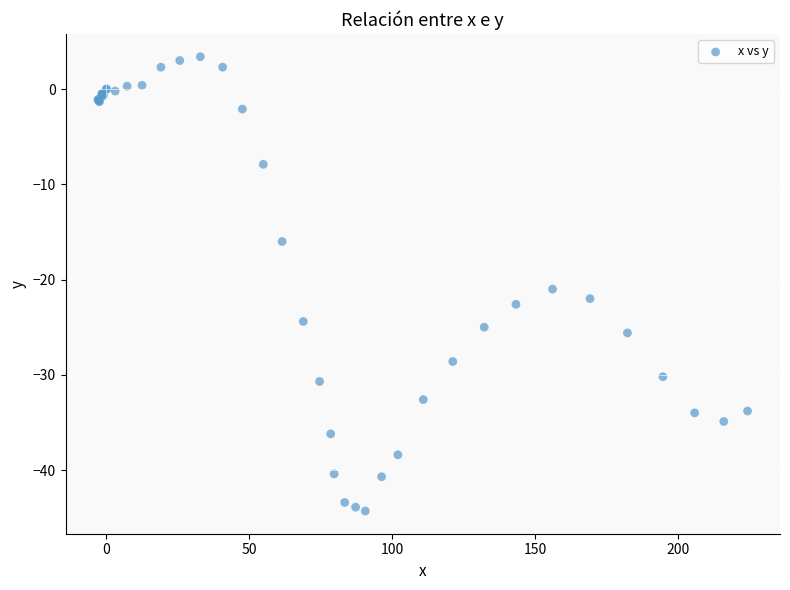

What Y value in the scatter plot is closest to -20?

-21.0